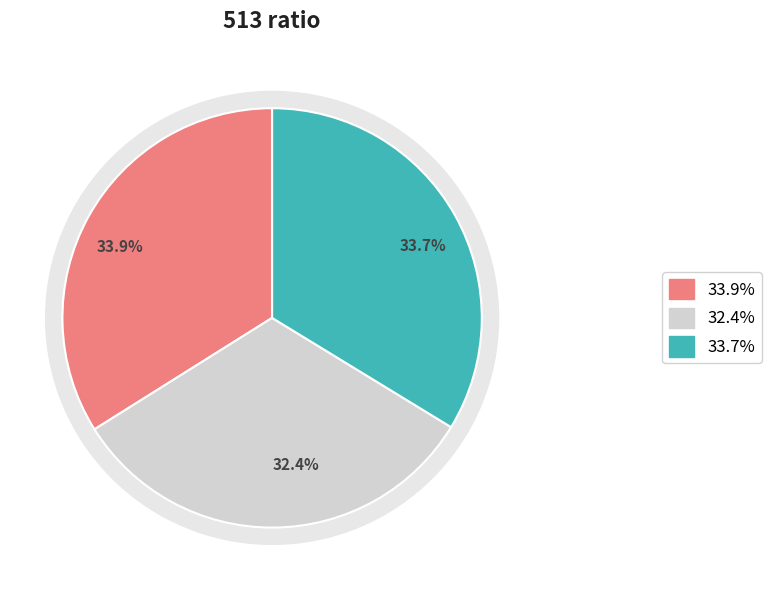

How many segments does this pie chart have?

3